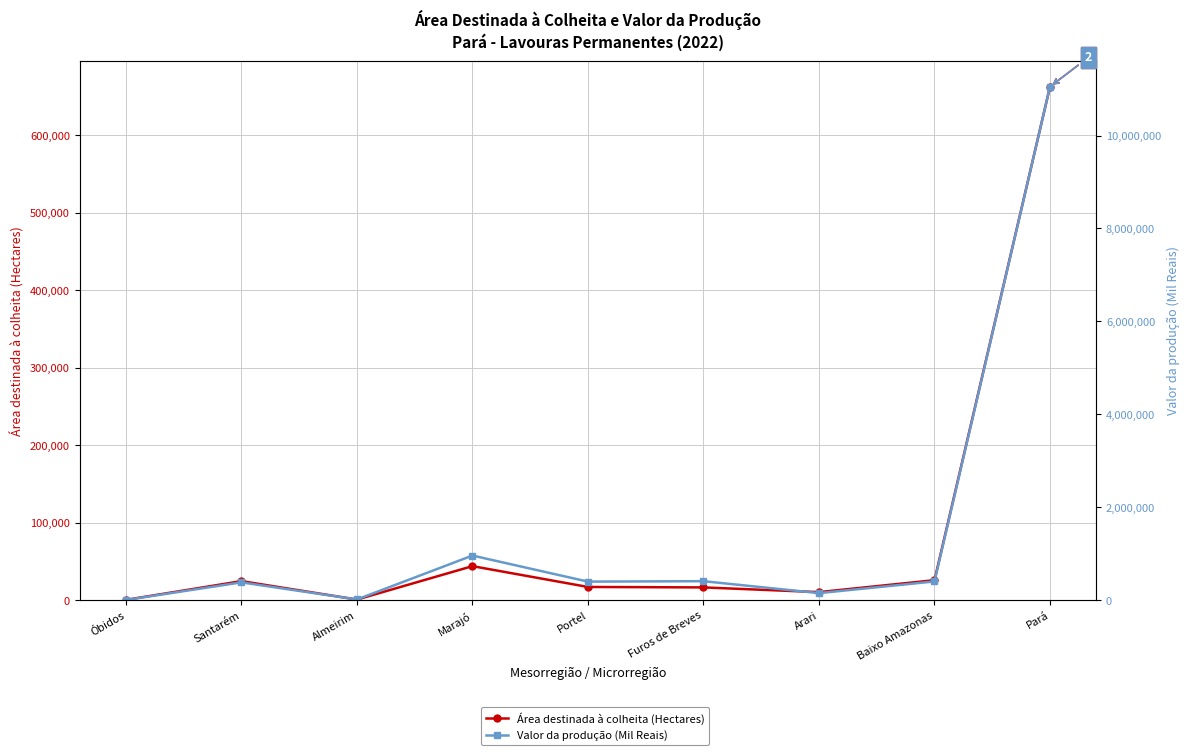

True or false: Valor da produção (Mil Reais) has more than 0 interior local peaks.

True